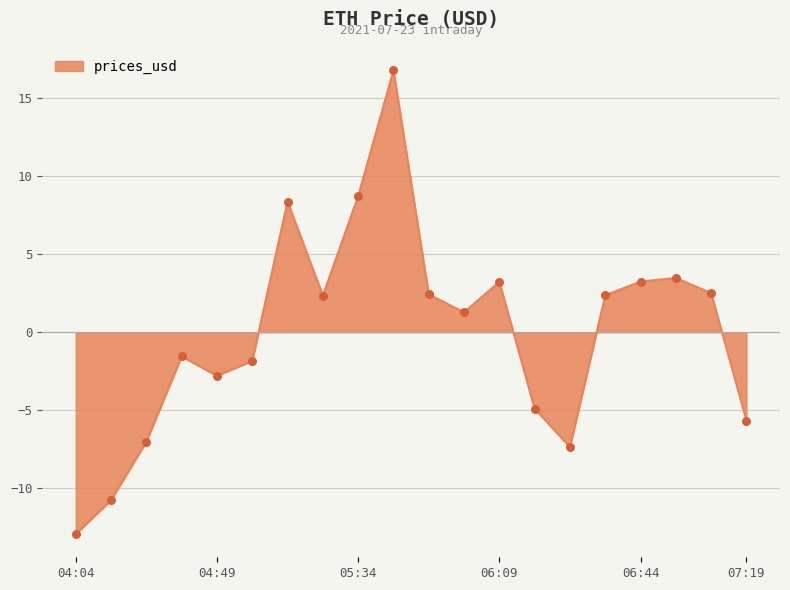

What is the maximum value shown in the chart?

16.8